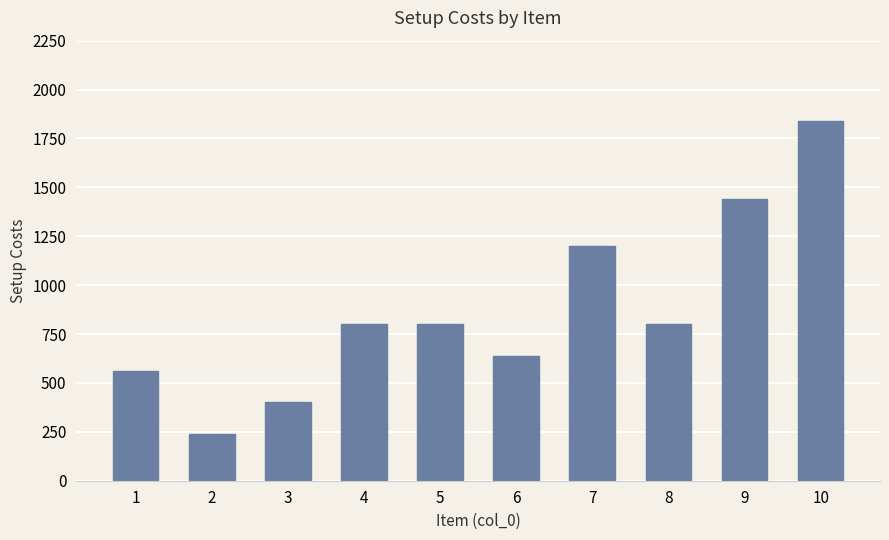

What is the difference between the second highest and minimum values?

1200